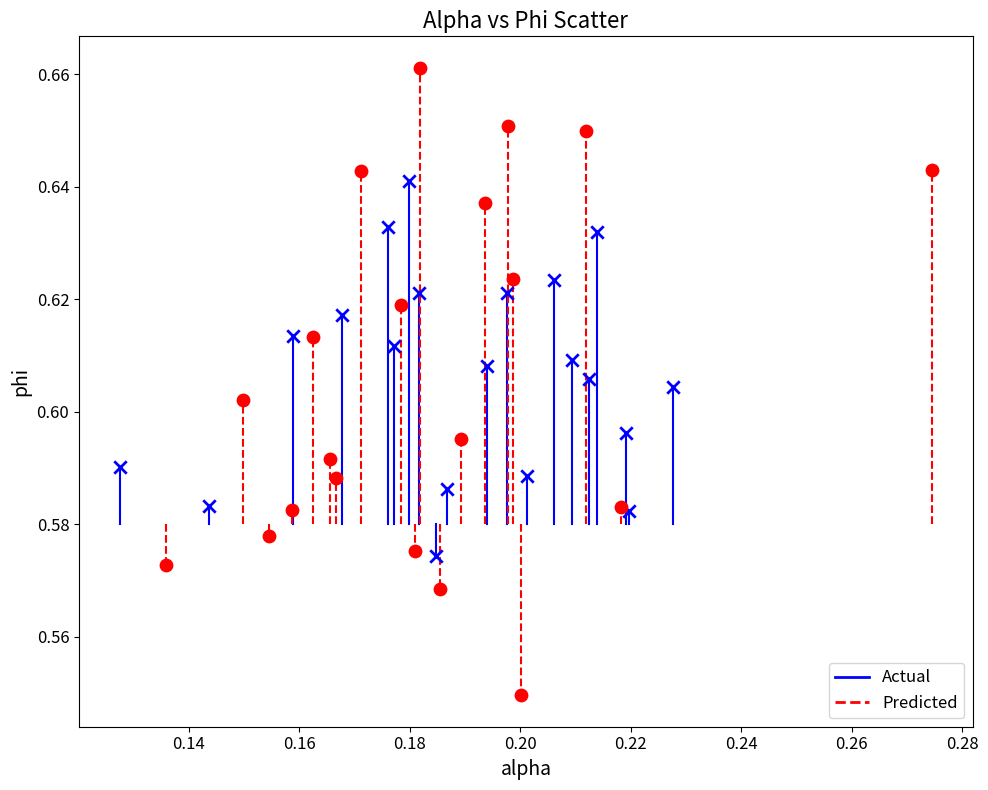

Which series has the widest spread of Y values?

Predicted